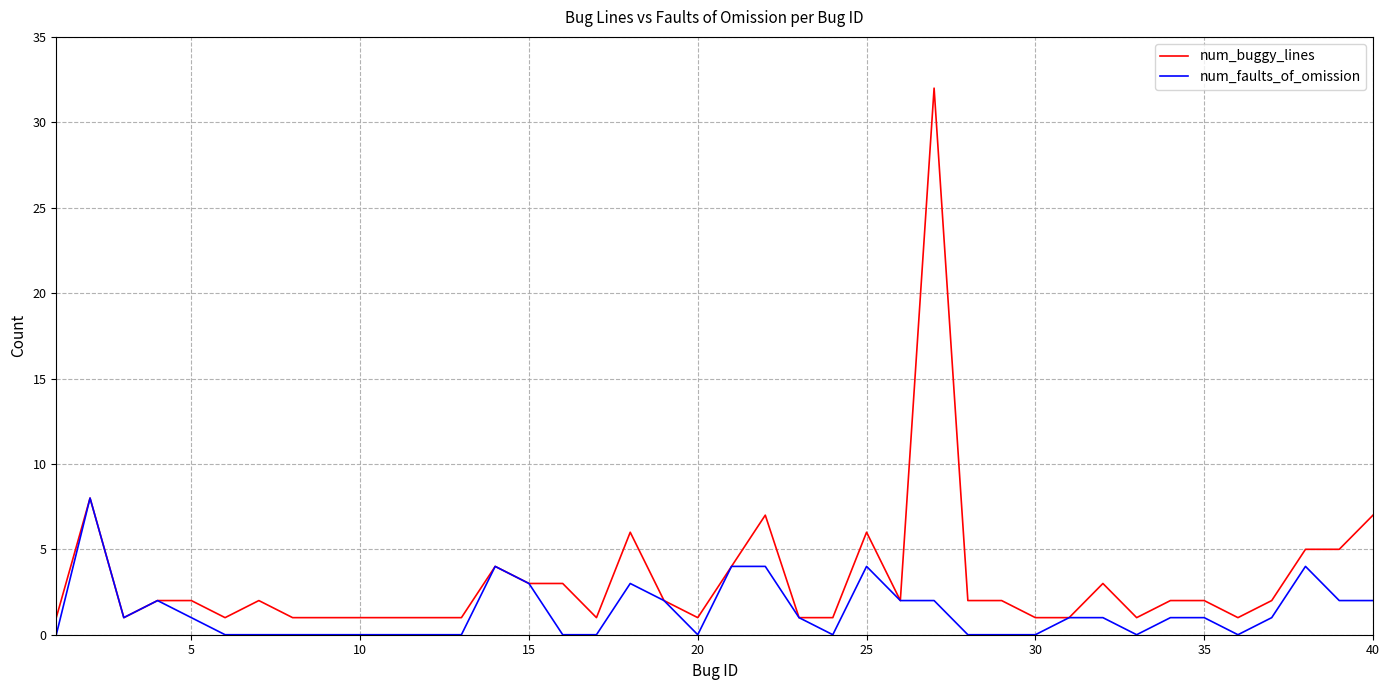

Which series has the largest total across all categories?

num_buggy_lines